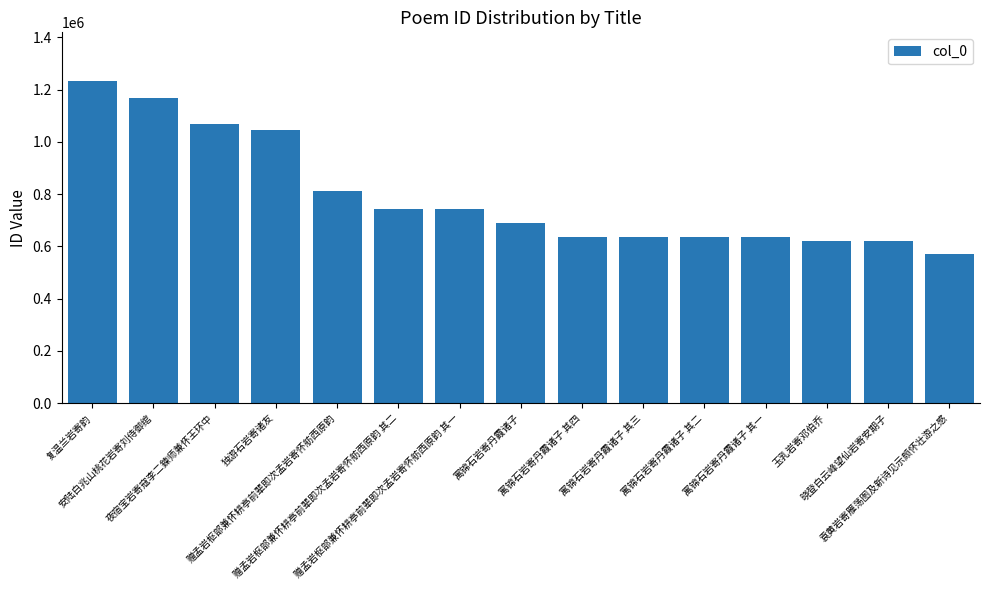

What is the label of the 12th bar from the right?

独游石岩寄诸友